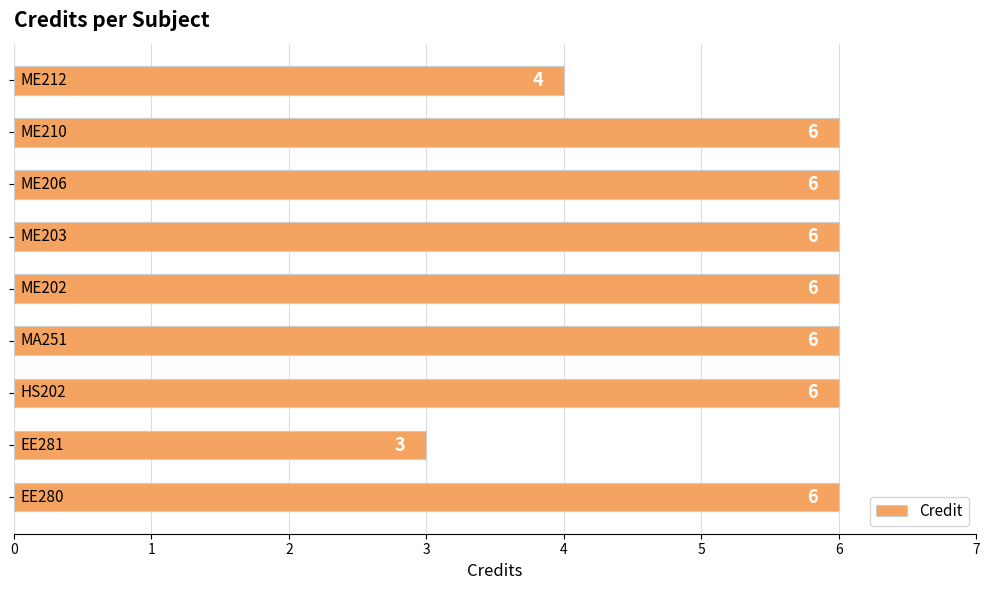

Are the bars horizontal?

Yes